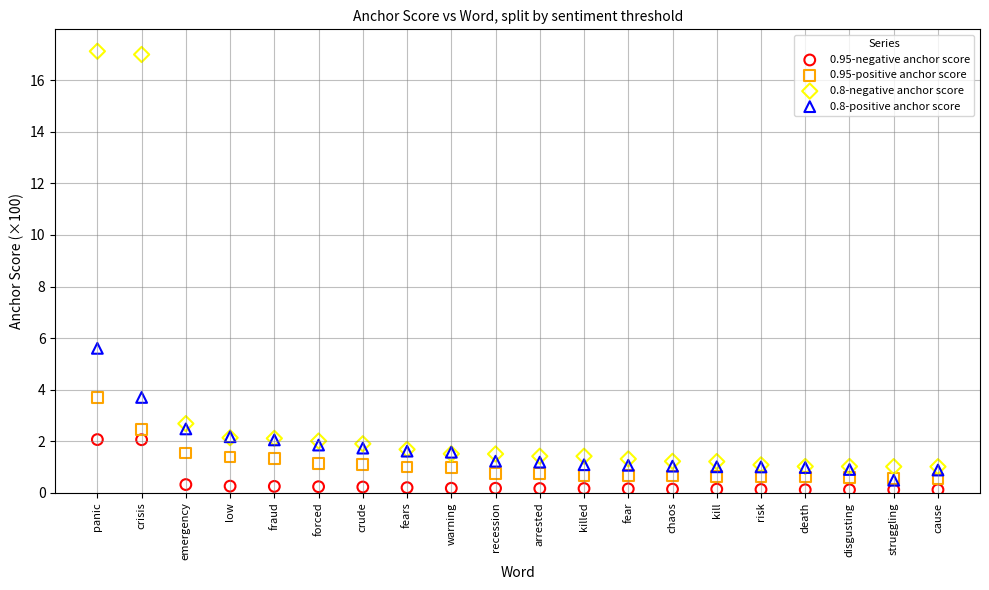

Which series contains the highest Y value?

0.8-negative anchor score